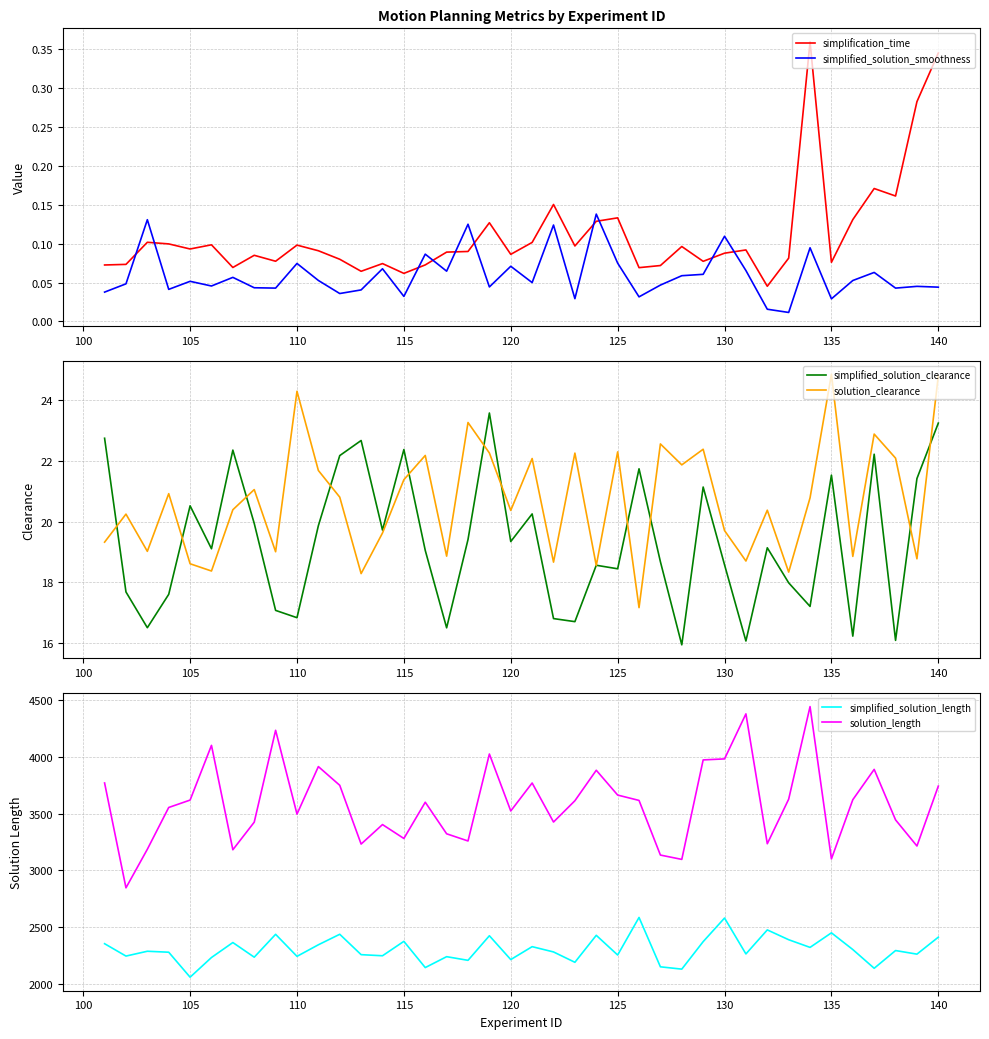

True or false: simplification_time and simplified_solution_smoothness cross at least once.

True